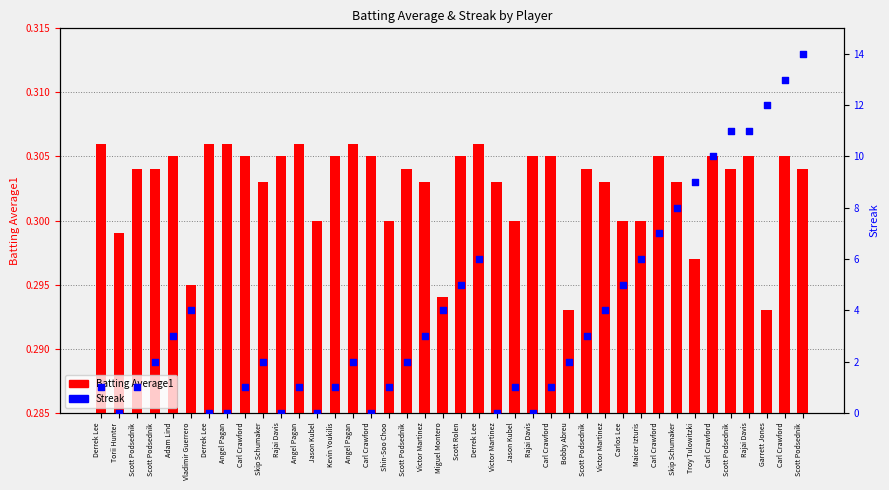

At which category is the sum across all series the highest?

Scott Podsednik